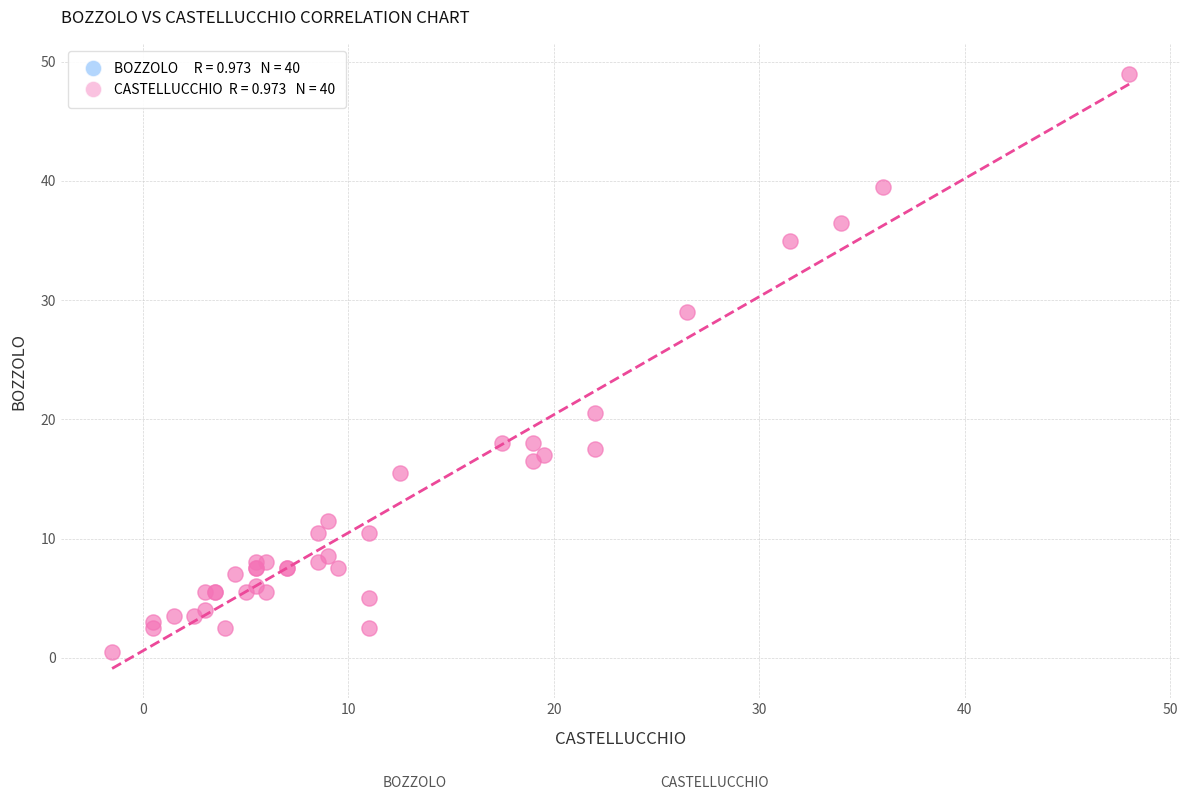

What Y value in the scatter plot is closest to 24?

20.5